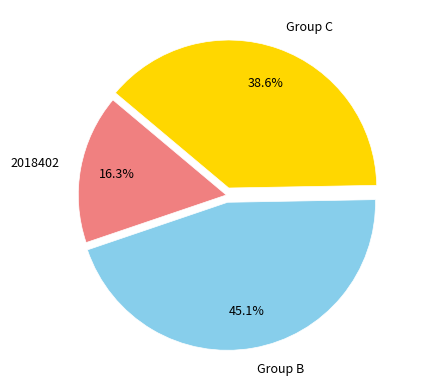

What portion of the pie excludes Group B?

54.9%